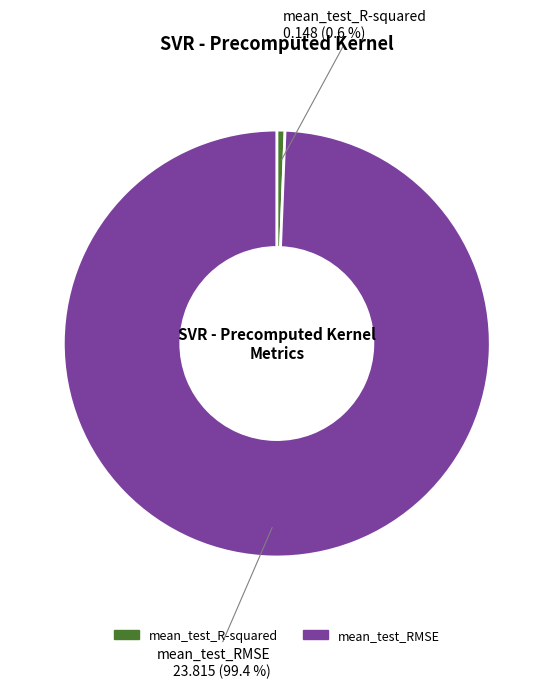

Do mean_test_RMSE and mean_test_R-squared together represent more than half of the pie?

Yes